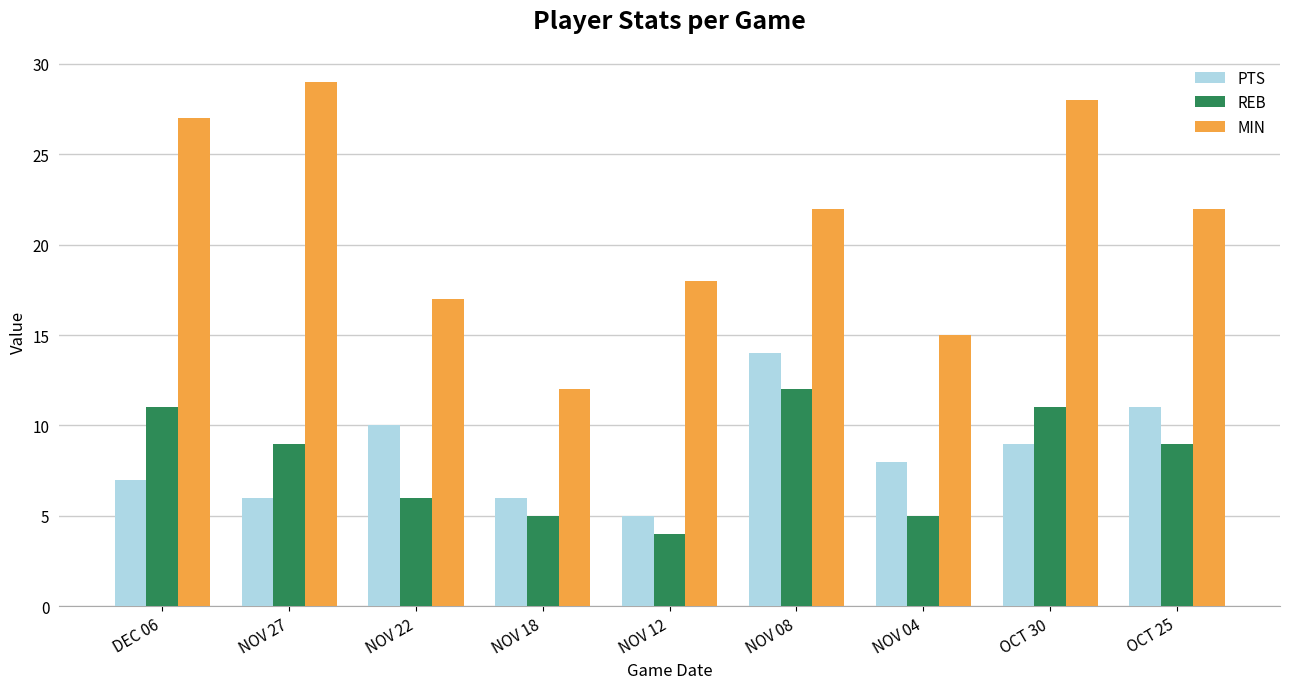

What is the approximate value of MIN at NOV 12, to the nearest 10?

20